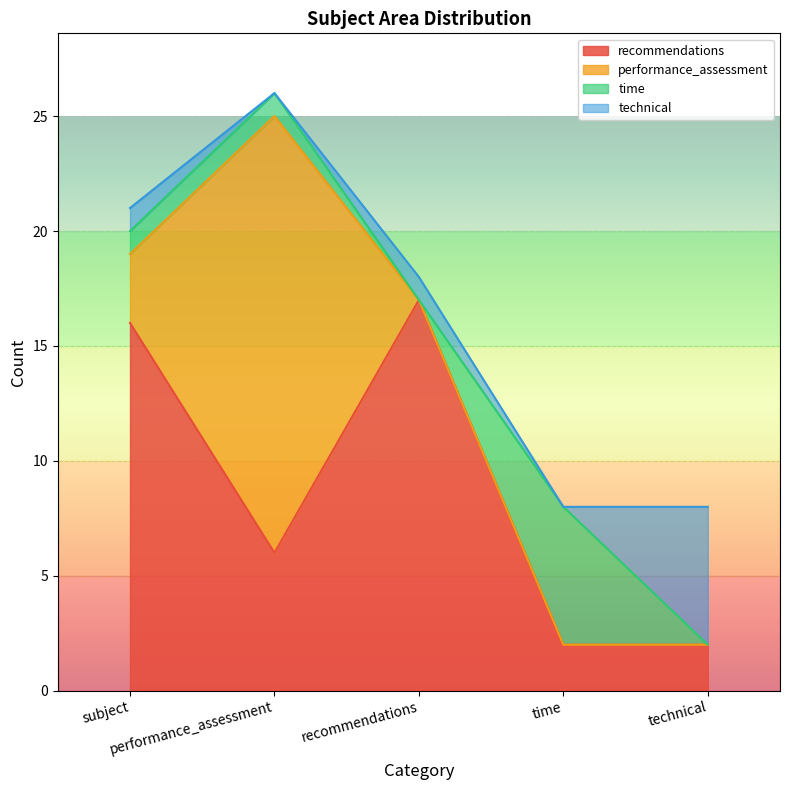

What is the average value of the recommendations series?

9